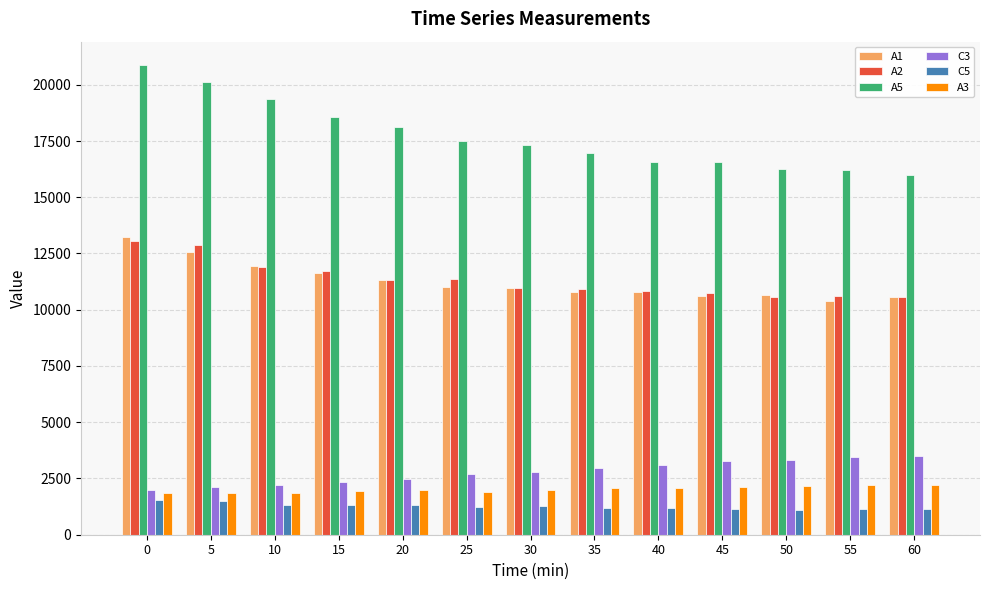

What is the smallest value displayed?

1106